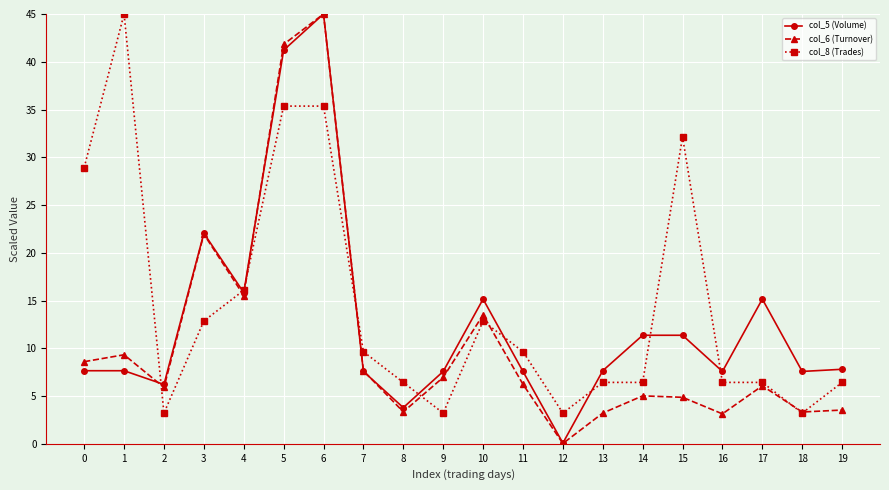

At how many categories does at least one series exceed 6?

19